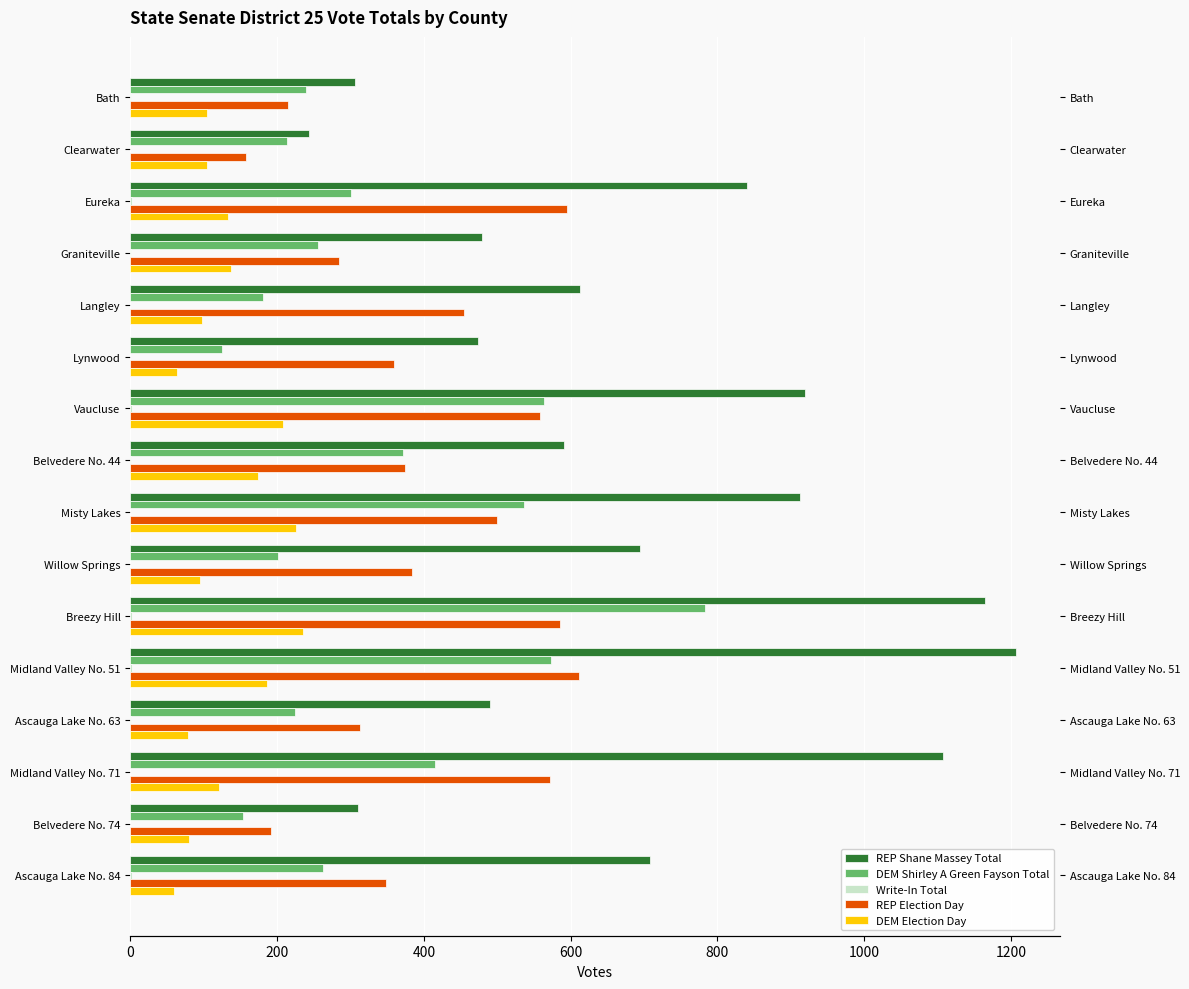

What is the difference between the maximum and minimum values in the DEM Election Day series?

175